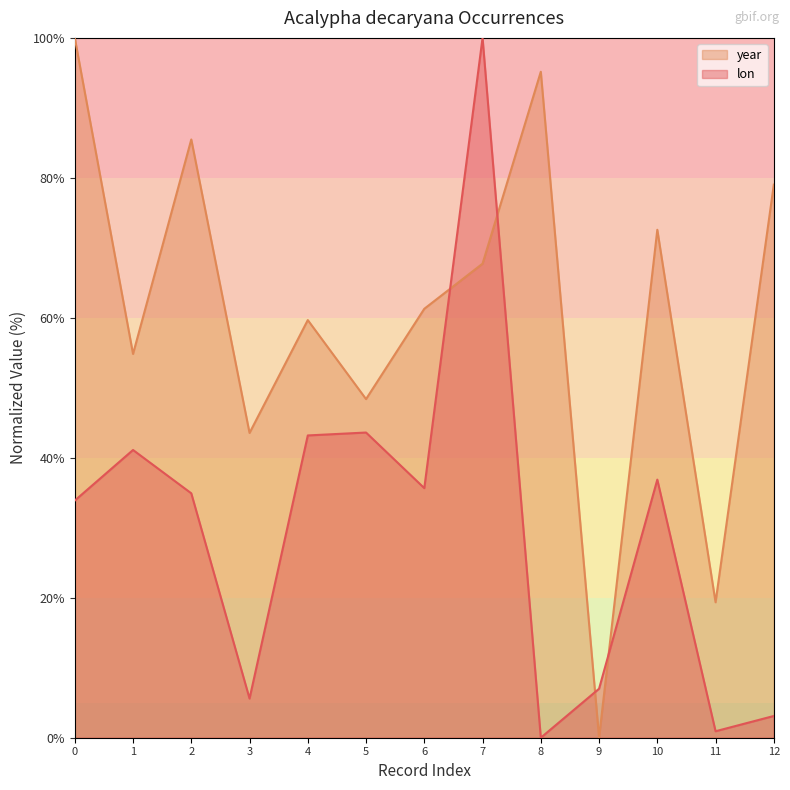

Between which two adjacent categories do year and lon first intersect?

6 and 7